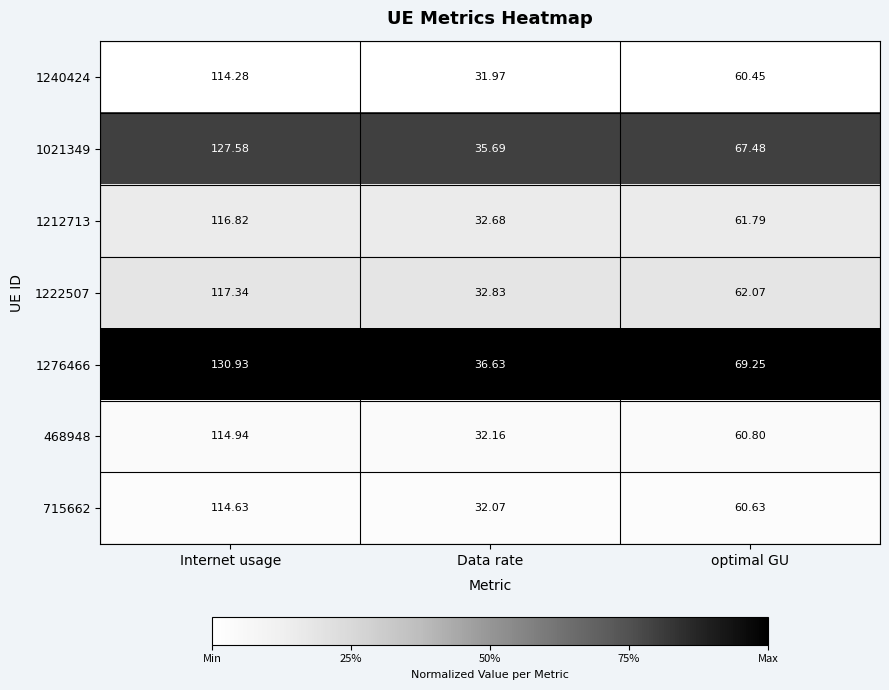

At which category is the sum across all series the highest?

Internet usage